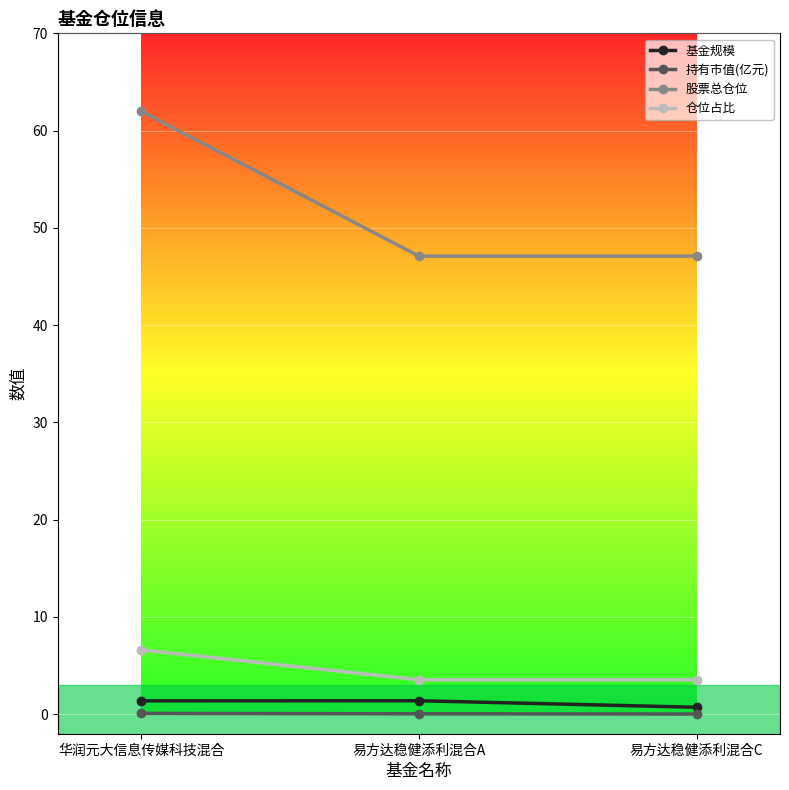

What is the spread (max minus min) of values at 易方达稳健添利混合C?

47.1